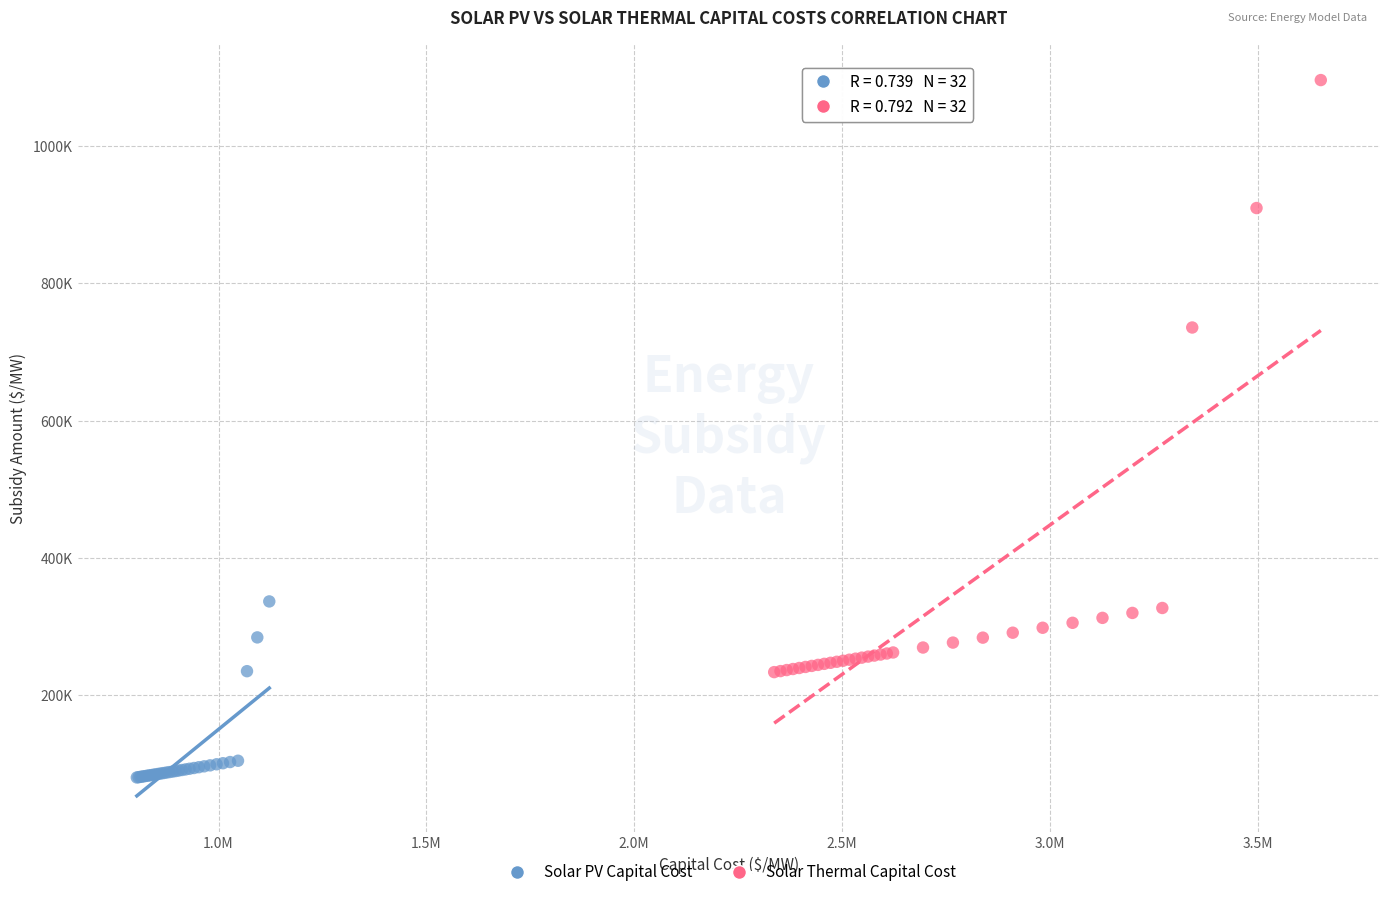

Which series reaches the maximum Y coordinate?

Solar Thermal Capital Cost